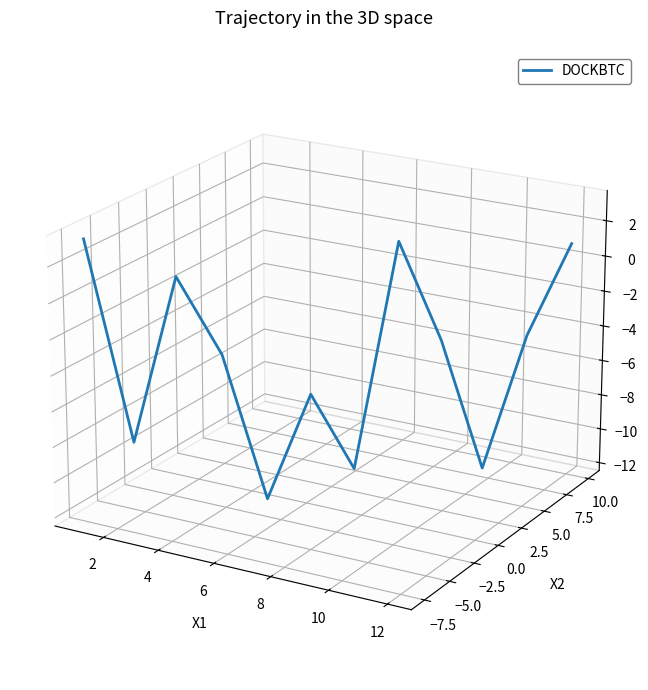

At which label is the value closest to 0?

6